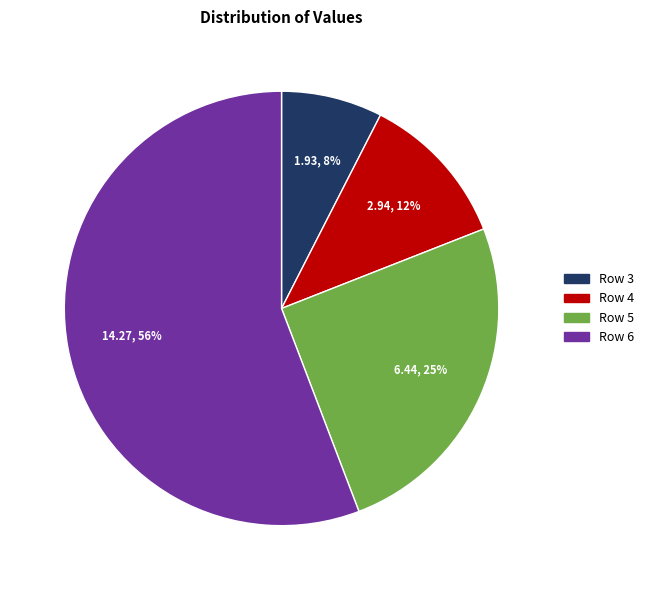

Combined, do Row 4 and Row 5 account for over 50%?

No